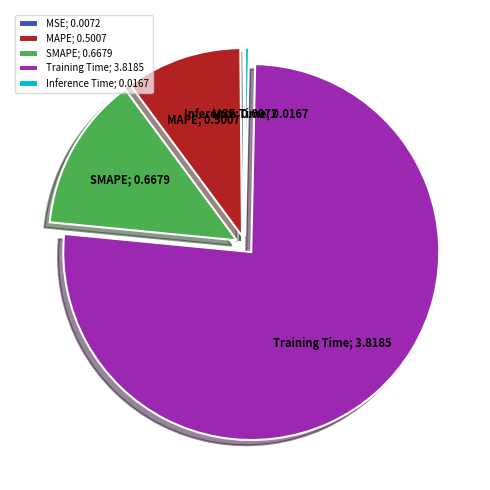

Does any single category account for the majority?

Yes